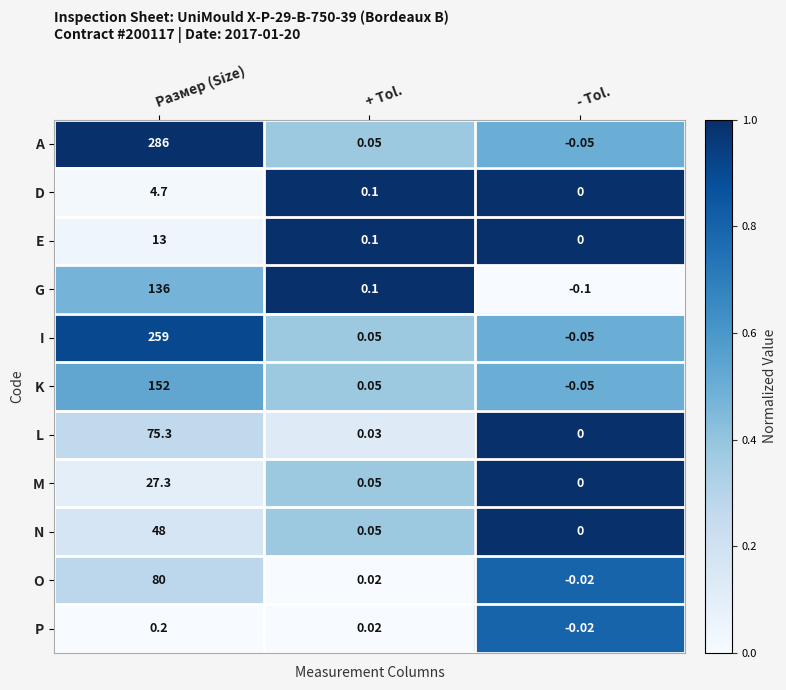

Rank the series by their maximum value, from lowest to highest.

P, D, E, M, N, L, O, G, K, I, A